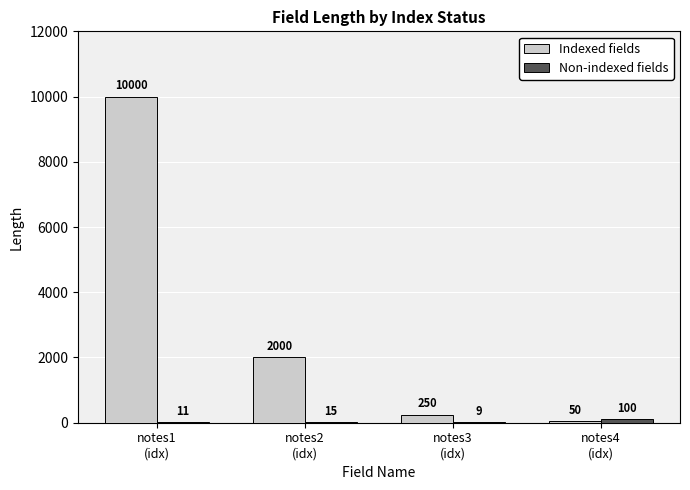

What is the sum of all Indexed fields values?

12300